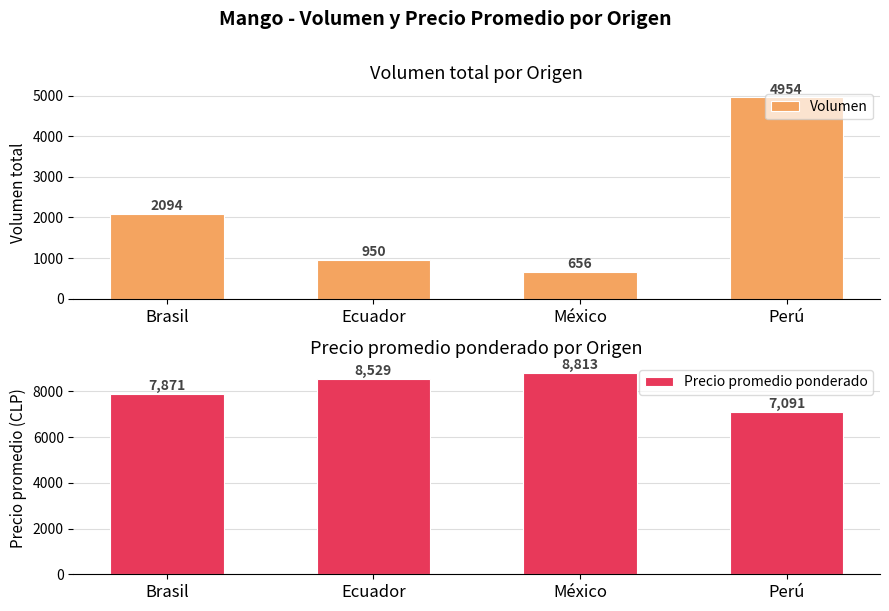

What is the sum of the Precio promedio ponderado values at México and Brasil?

16684